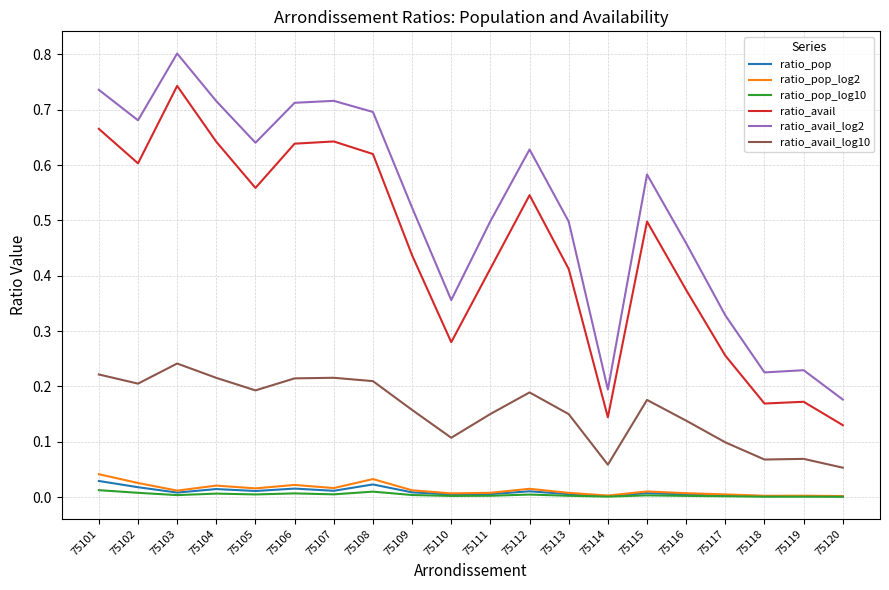

Which series has the largest range (max minus min)?

ratio_avail_log2